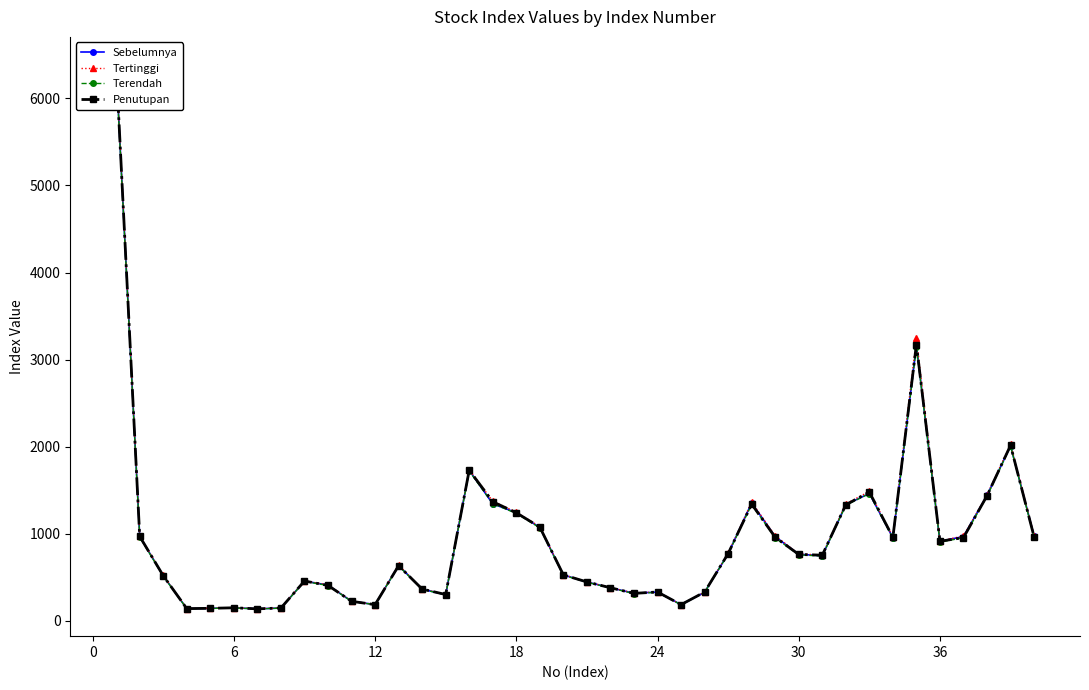

What is the smallest value displayed?

135.2